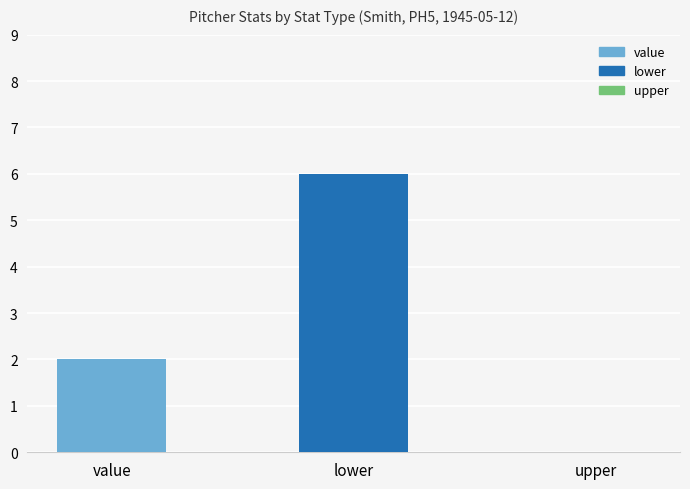

List the series in order of their peak value, highest first.

lower, value